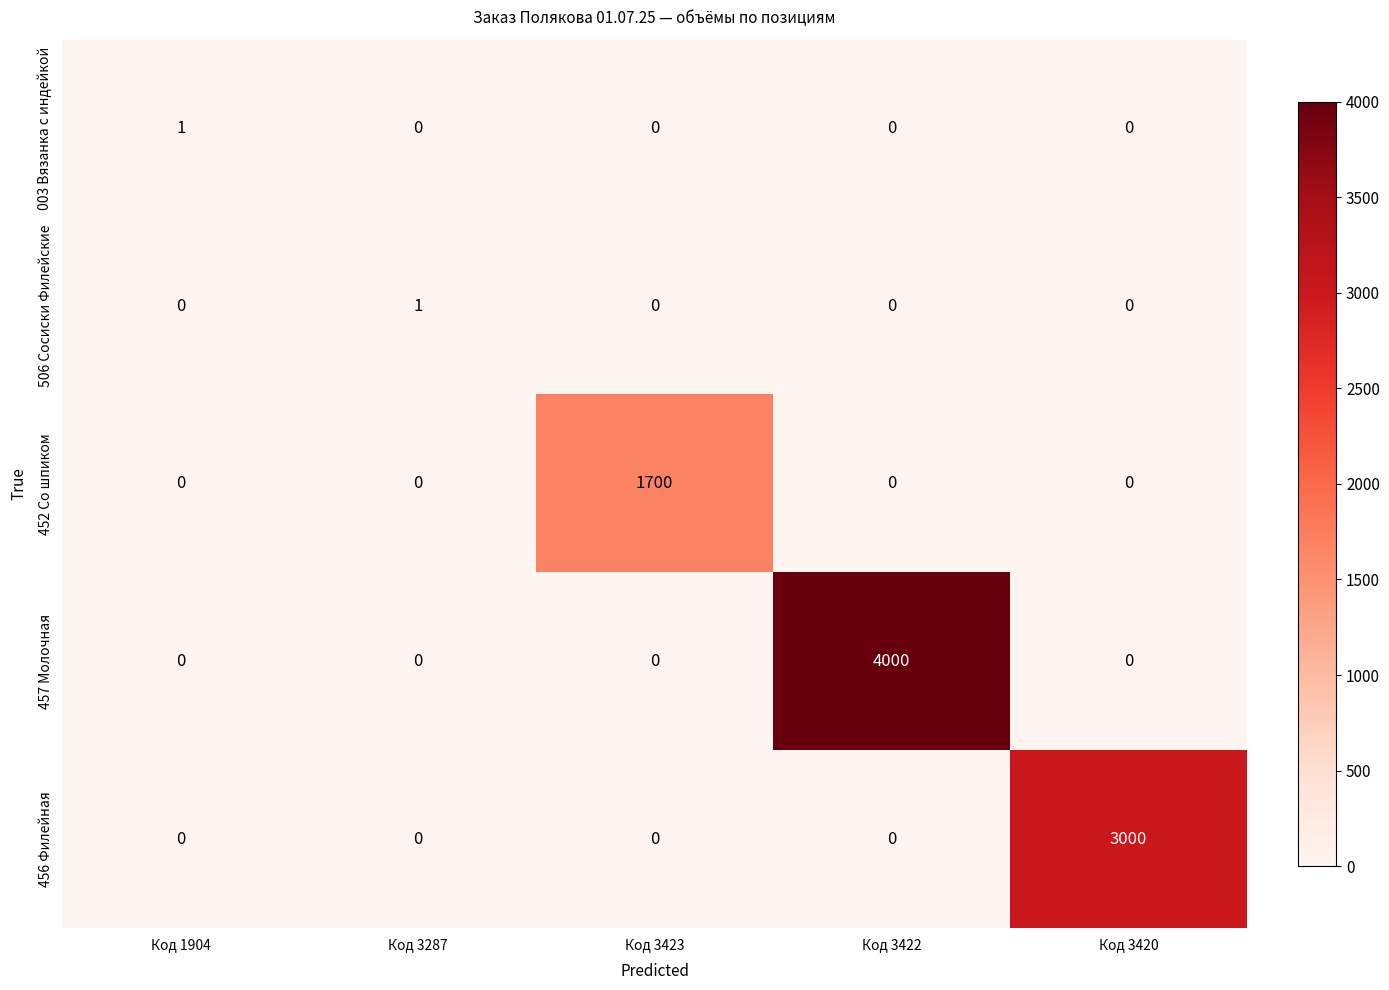

Reading left to right, extract all data points from this chart.

003 Вязанка с индейкой: Код 1904=1	Код 3287=0	Код 3423=0	Код 3422=0	Код 3420=0
506 Сосиски Филейские: Код 1904=0	Код 3287=1	Код 3423=0	Код 3422=0	Код 3420=0
452 Со шпиком: Код 1904=0	Код 3287=0	Код 3423=1700	Код 3422=0	Код 3420=0
457 Молочная: Код 1904=0	Код 3287=0	Код 3423=0	Код 3422=4000	Код 3420=0
456 Филейная: Код 1904=0	Код 3287=0	Код 3423=0	Код 3422=0	Код 3420=3000